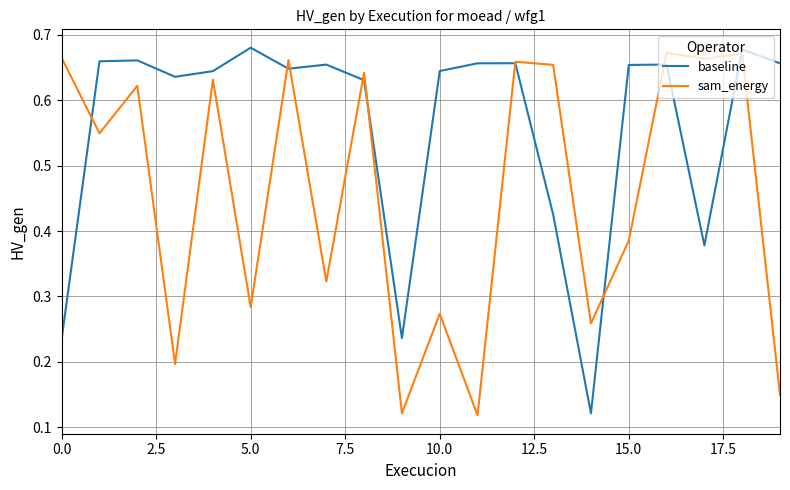

Count the number of categories in the chart.

20